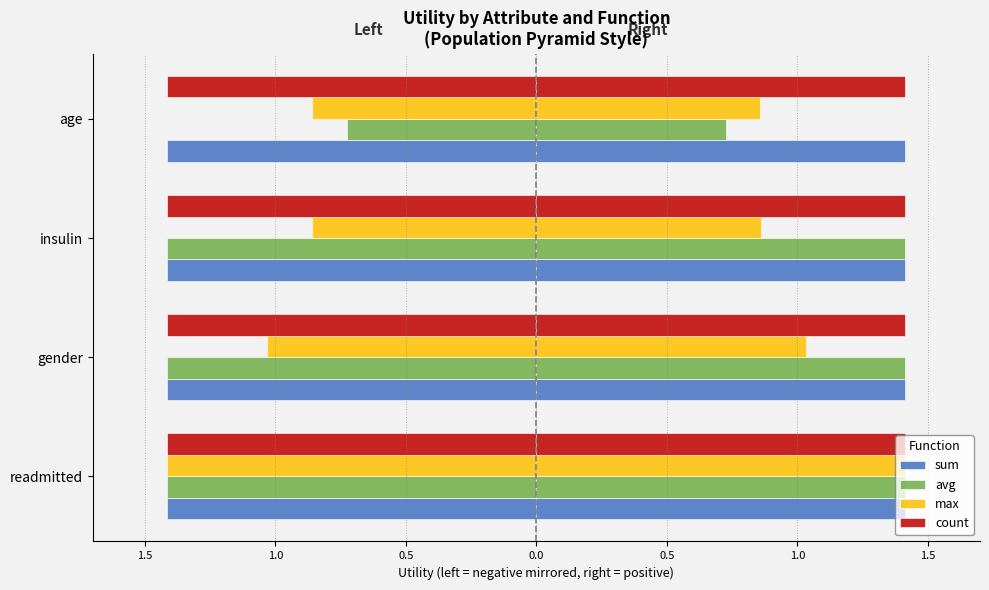

What is the sum of the max values at age and readmitted?

-2.3